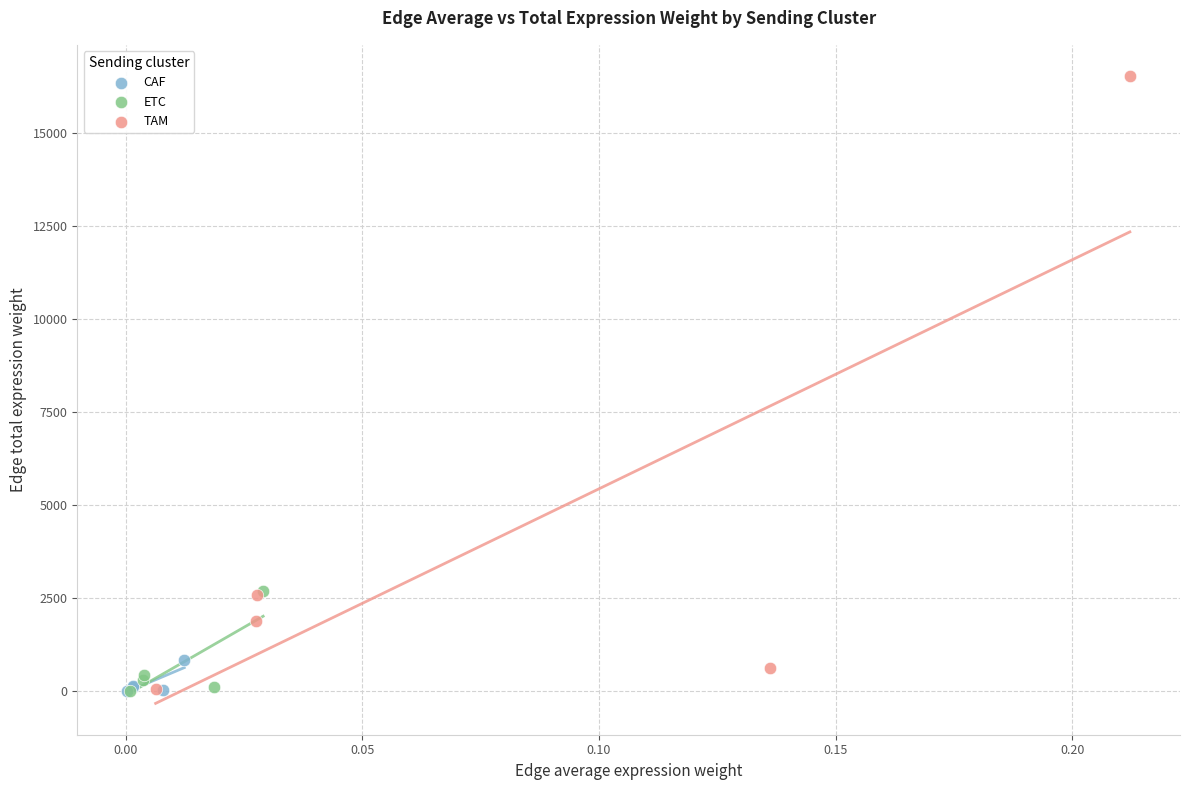

What are all the series names shown in the legend?

CAF, ETC, TAM